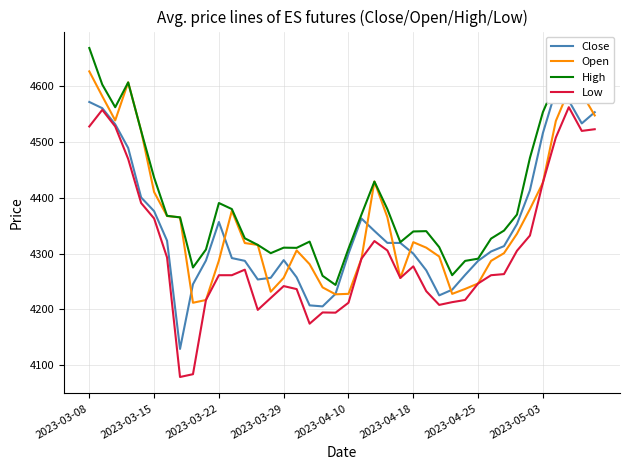

At which label does Close first exceed 4313?

2023-03-08